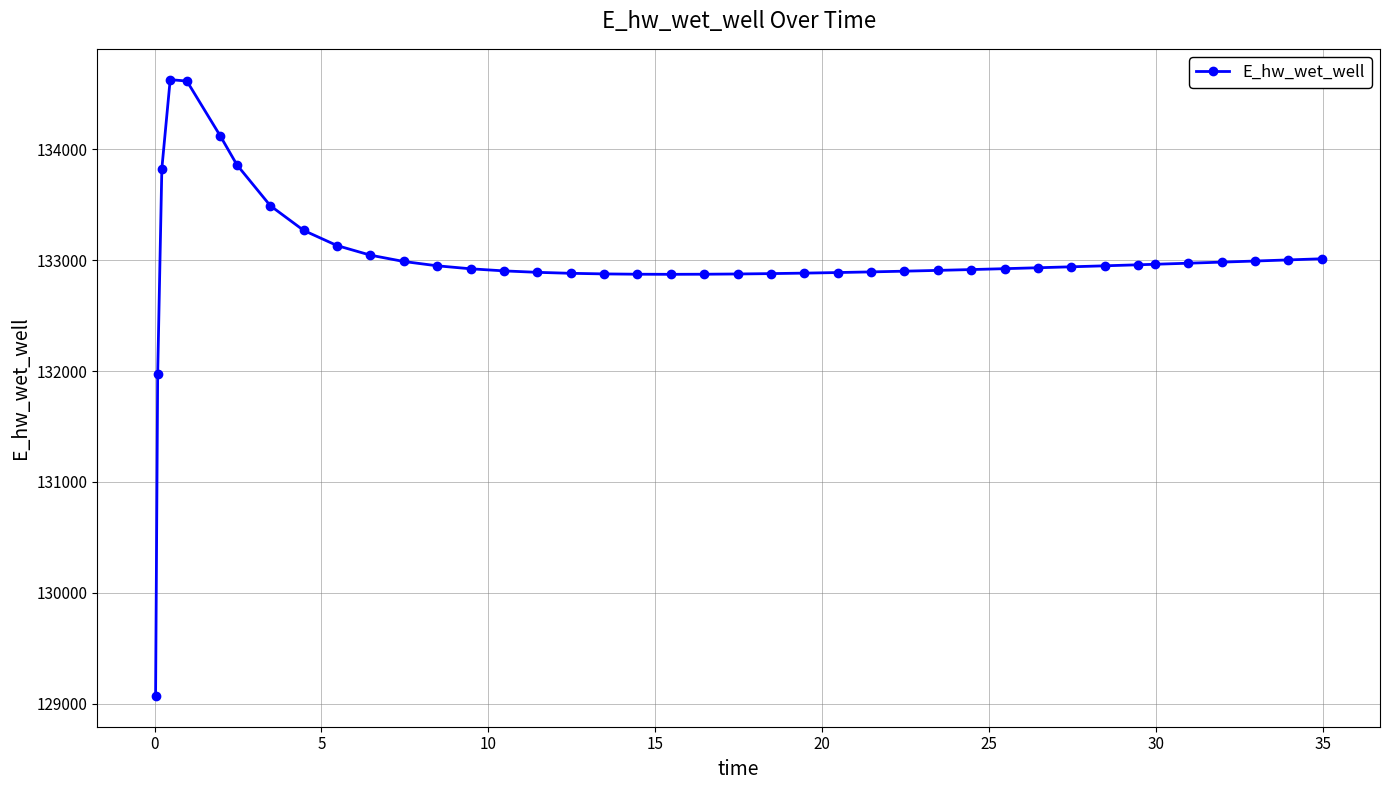

True or false: there are more than 0 points higher than both neighbors.

True